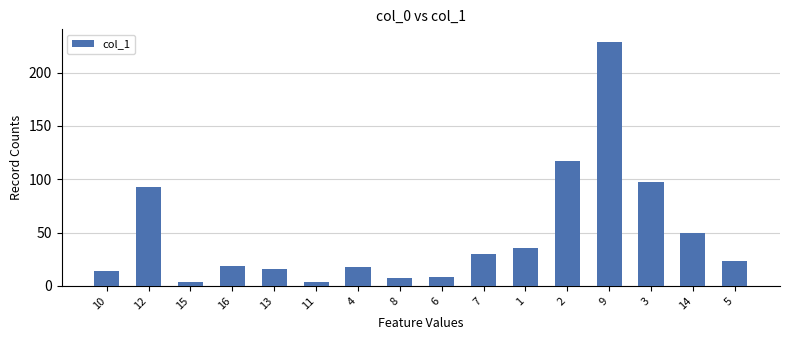

What is the sum of all values?

762.4